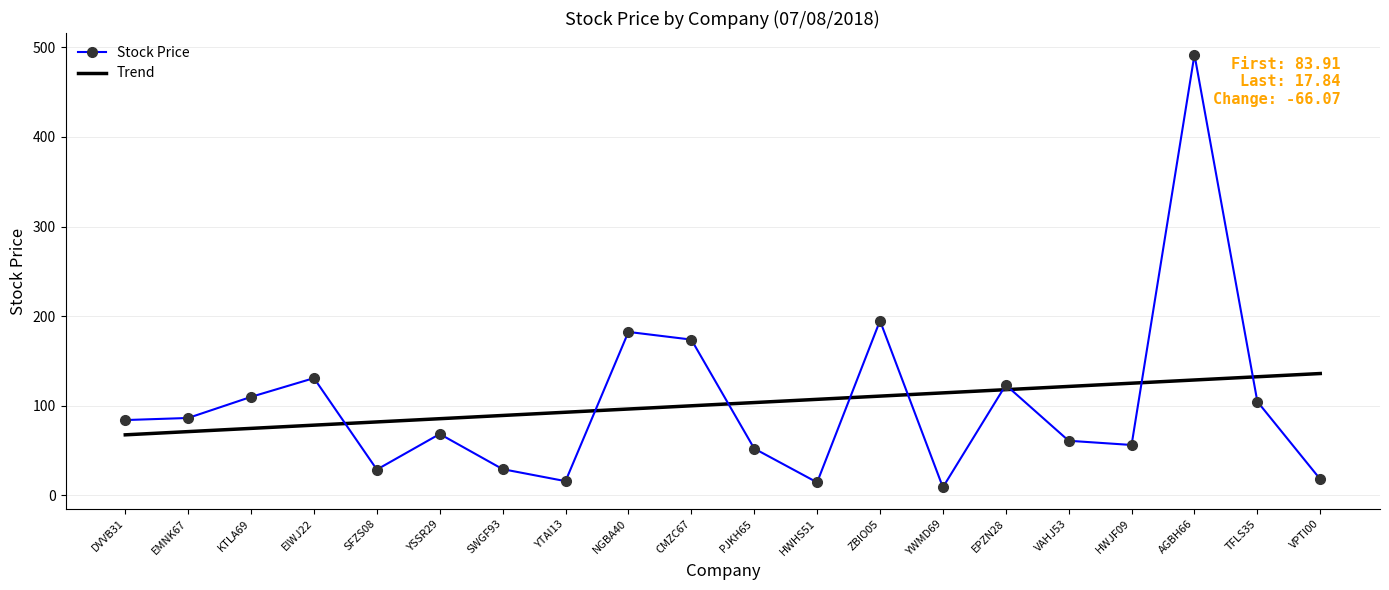

At which category is the sum across all series the highest?

AGBH66